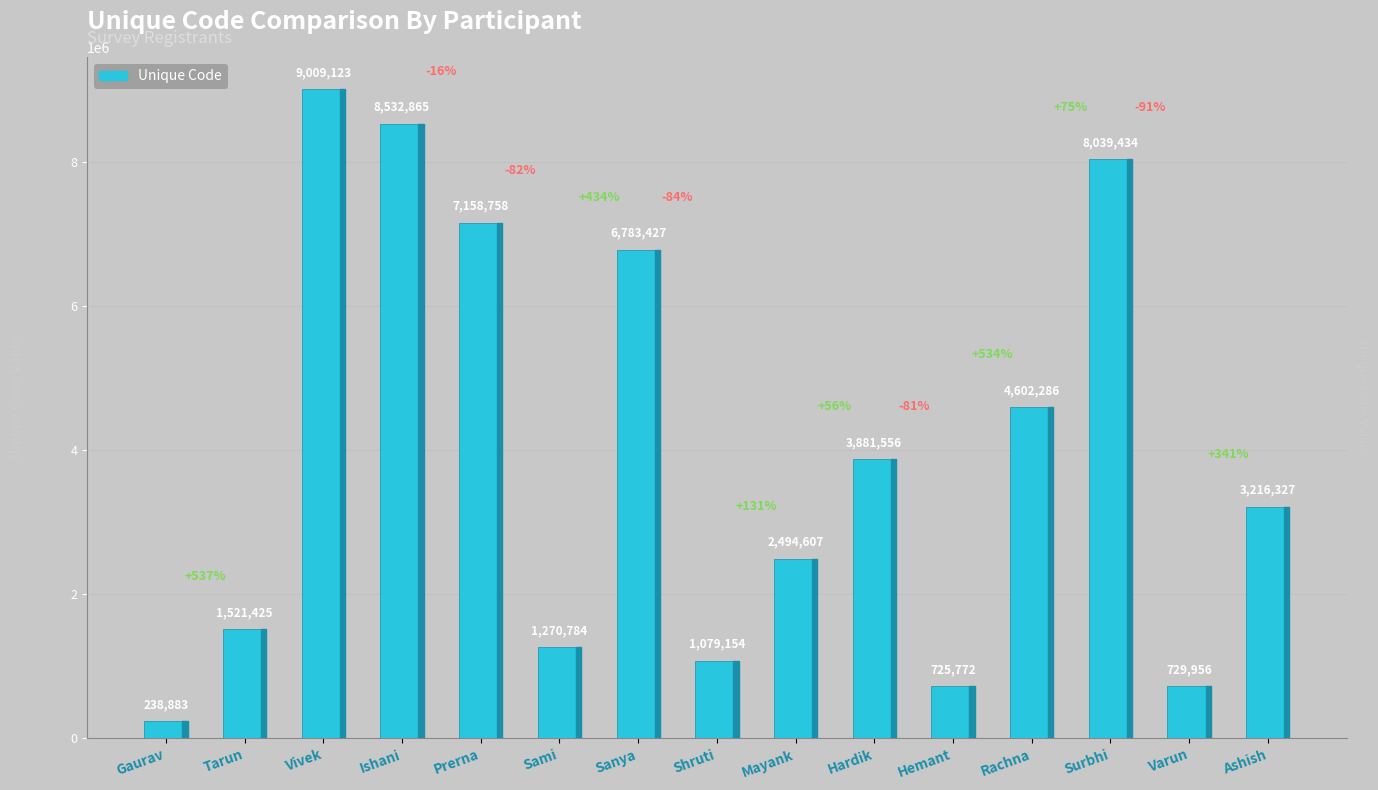

Where does the data first go above 3216327?

Vivek